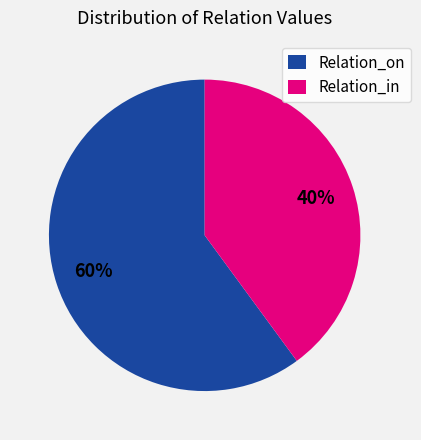

Count the number of slices in the pie.

2